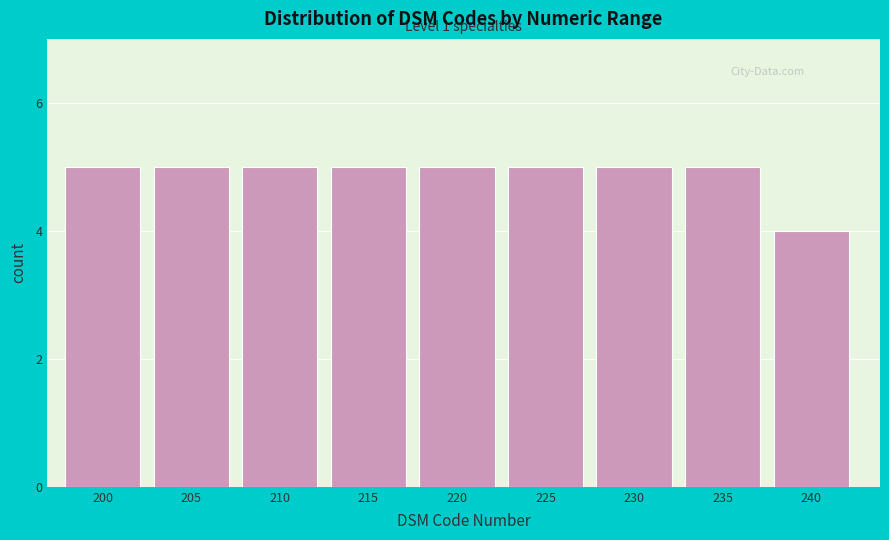

Reading left to right, what are all the values shown in this chart?

5	5	5	5	5	5	5	5	4